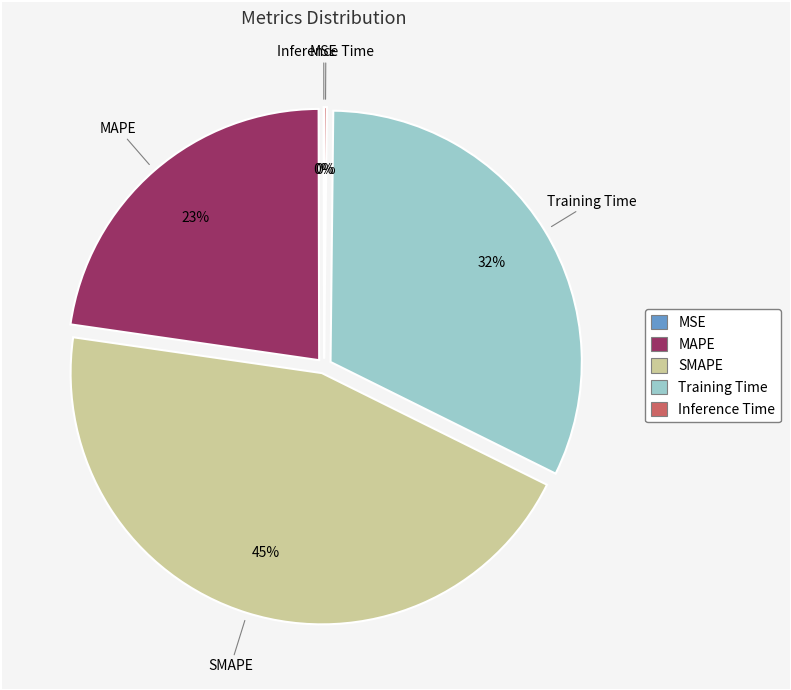

Does Training Time represent more than half of the total?

No